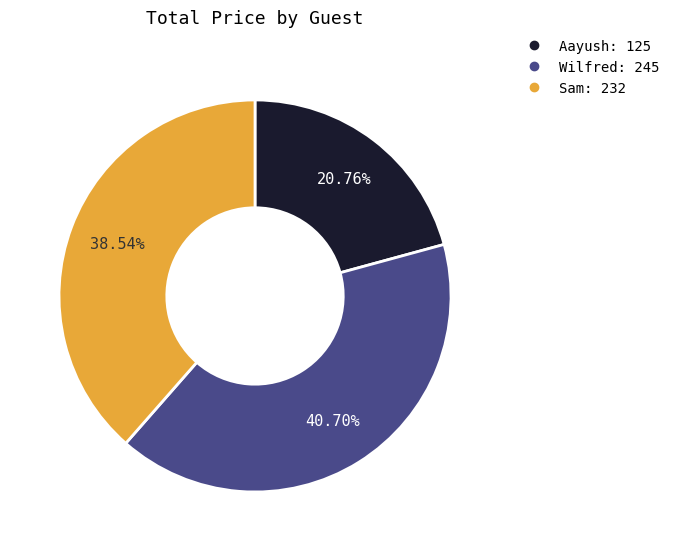

To the nearest percent, what is the average slice percentage?

33%